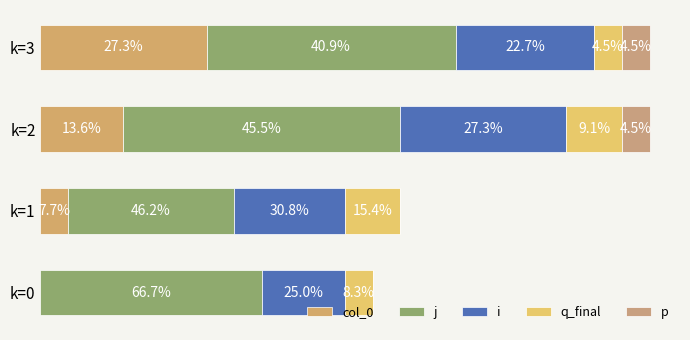

At how many categories does at least one series exceed 5?

4